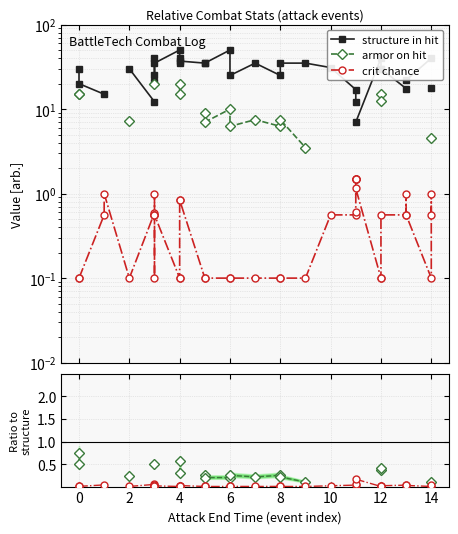

How many interior local peaks does the structure in hit series have?

5